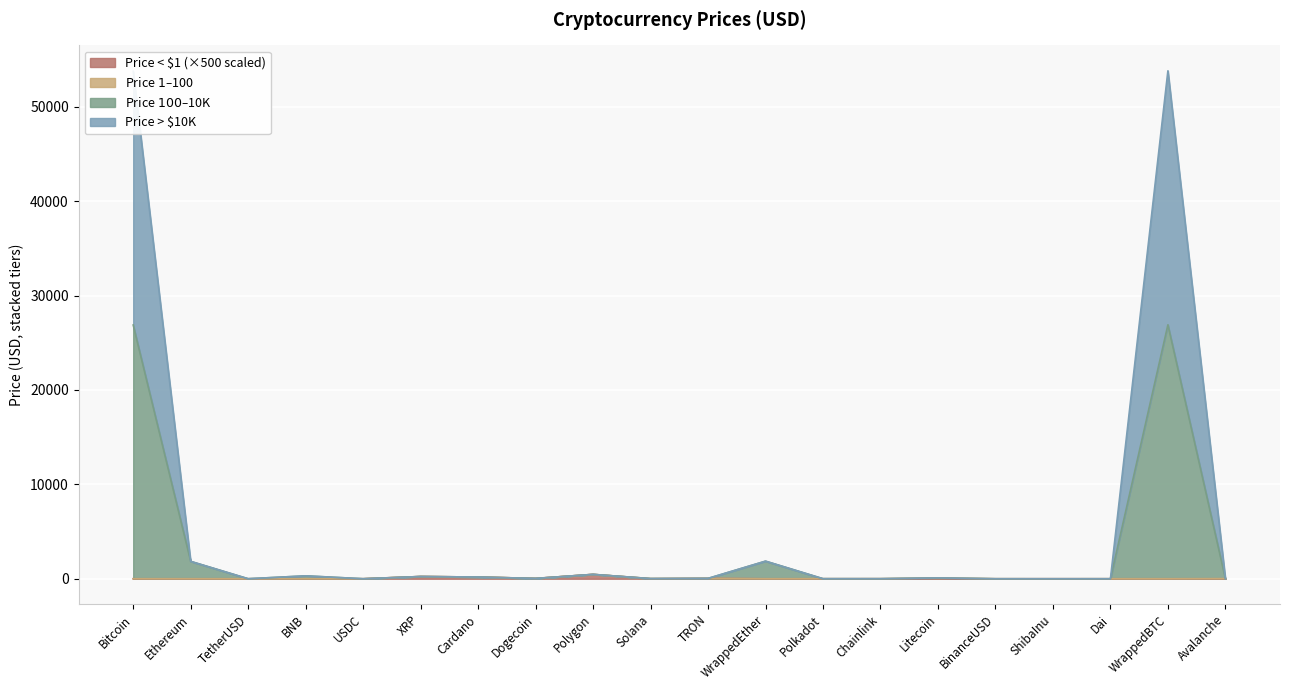

How many data points are less than 38?

10